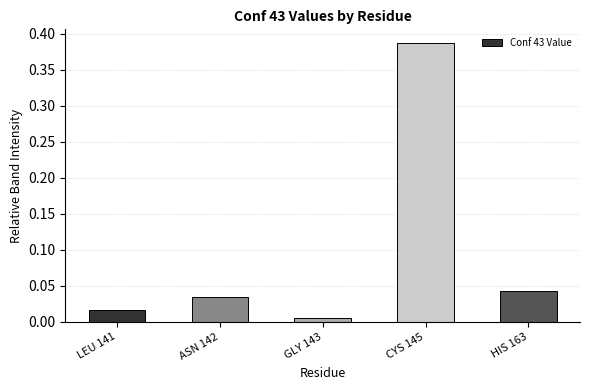

Count the number of categories in the chart.

5